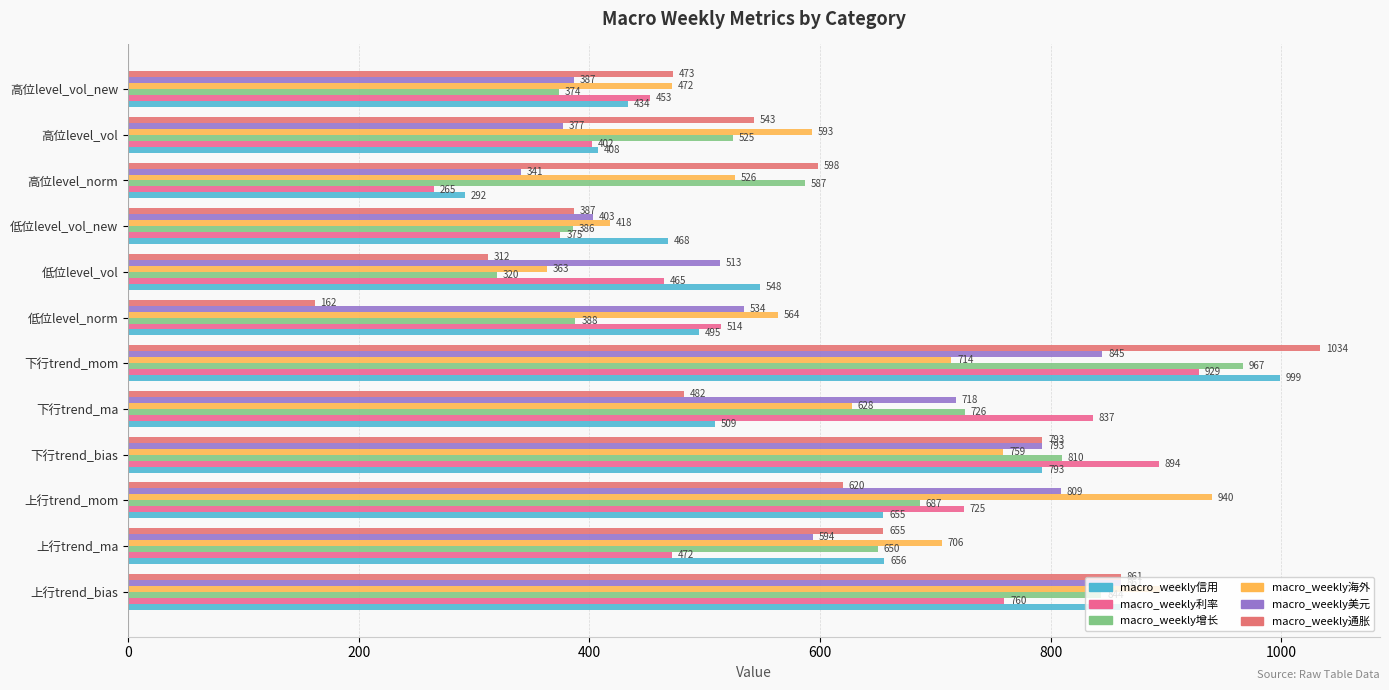

Which series has the largest total across all categories?

macro_weekly海外